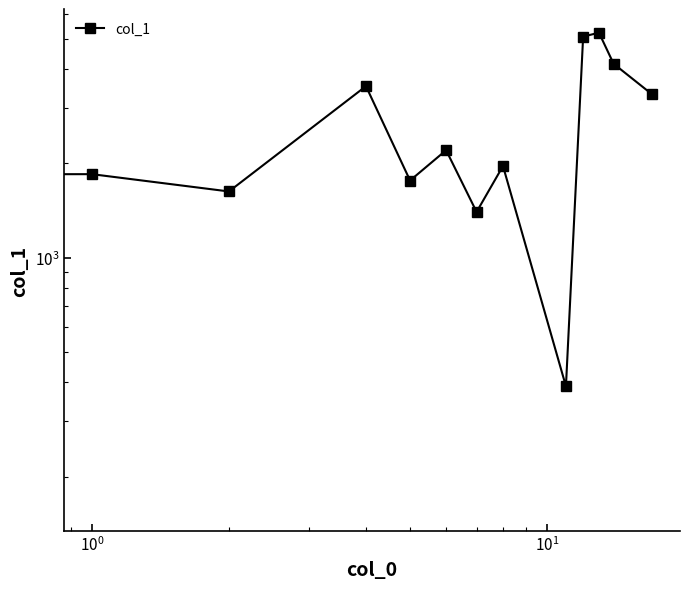

What is the maximum value shown in the chart?

5221.7